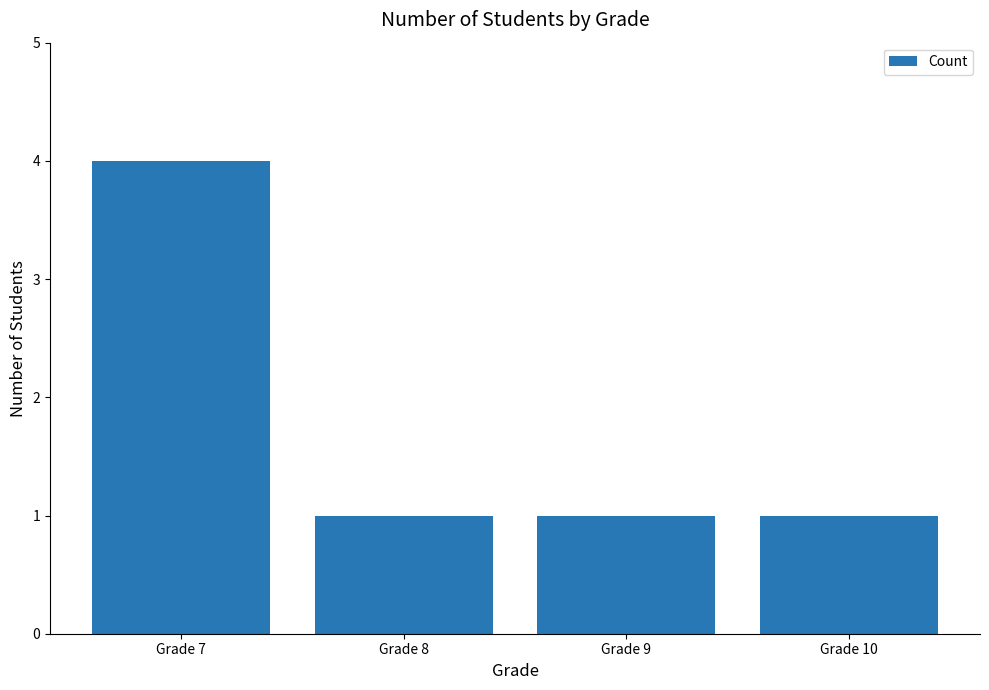

How many distinct data groups are displayed?

1